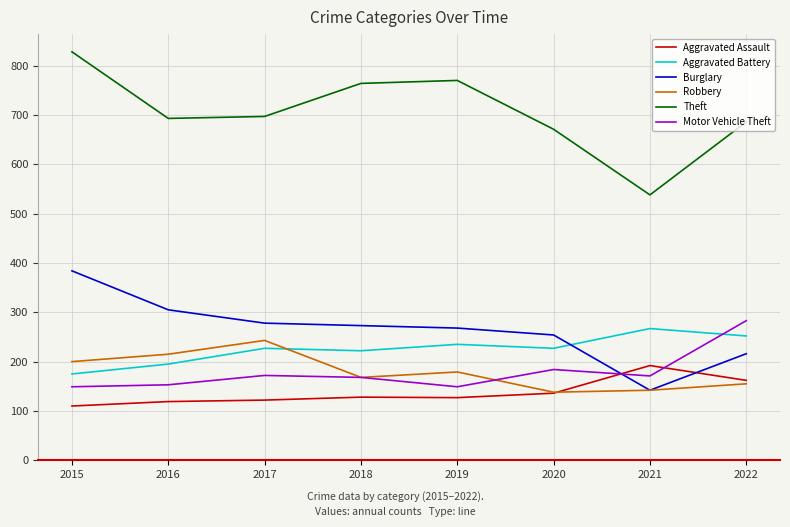

How many lines are shown in the chart?

6